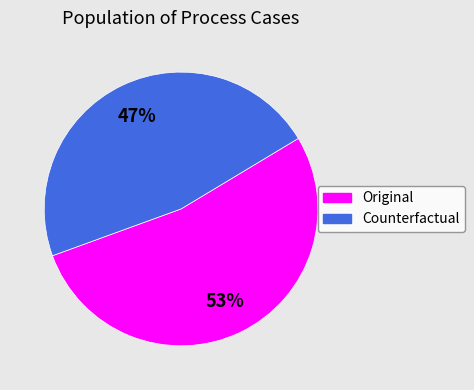

To the nearest percent, what is the difference between the largest and smallest slice percentages?

6%